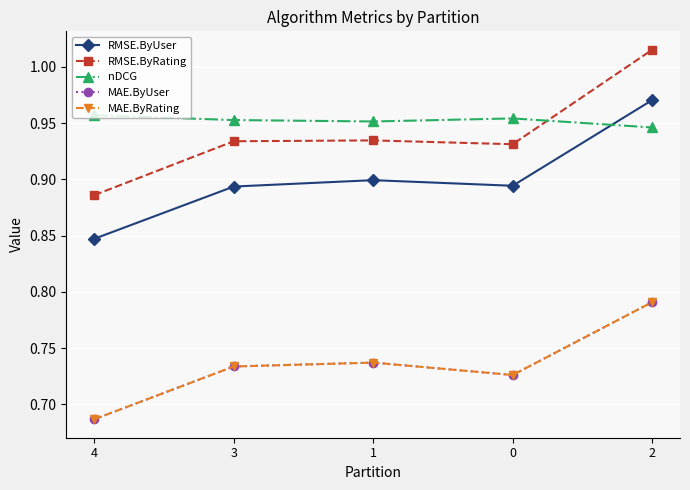

Does the chart have visible grid lines?

Yes